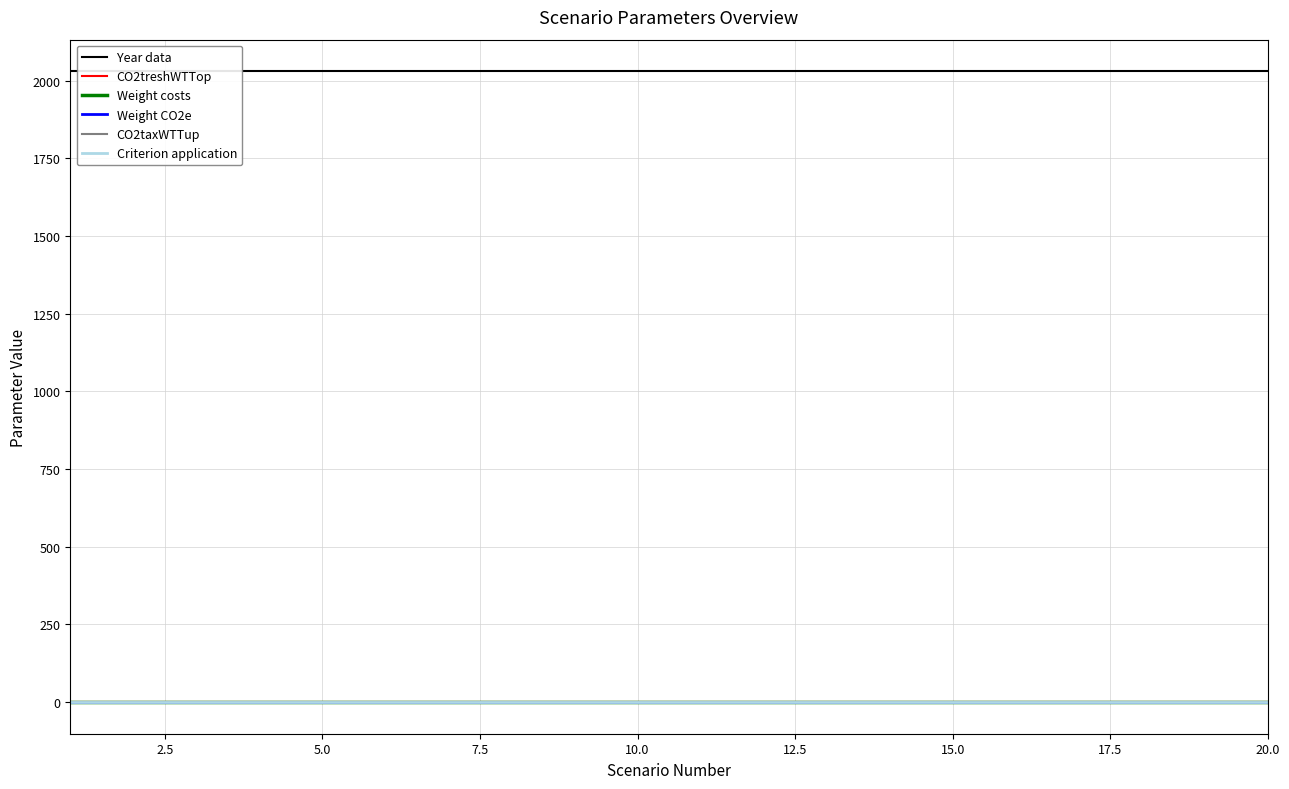

True or false: CO2treshWTTop and Weight CO2e intersect in this chart.

False